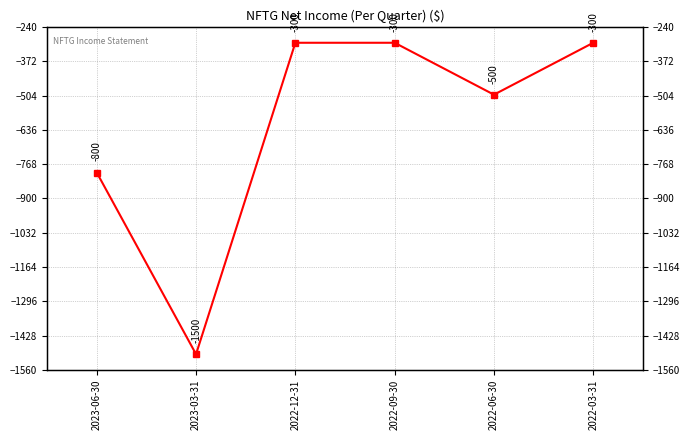

Reading left to right, transcribe all the data shown in this chart.

-800	-1500	-300	-300	-500	-300